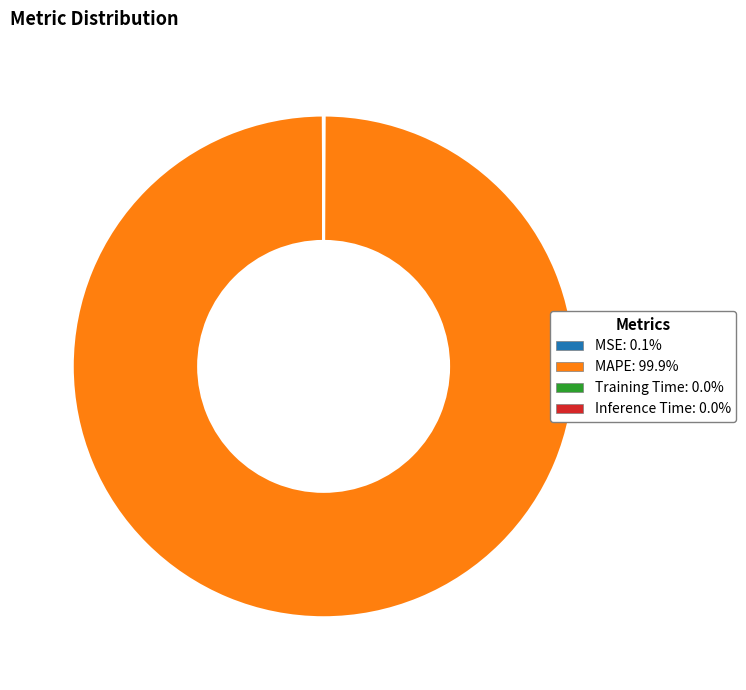

Which slice is the largest?

MAPE